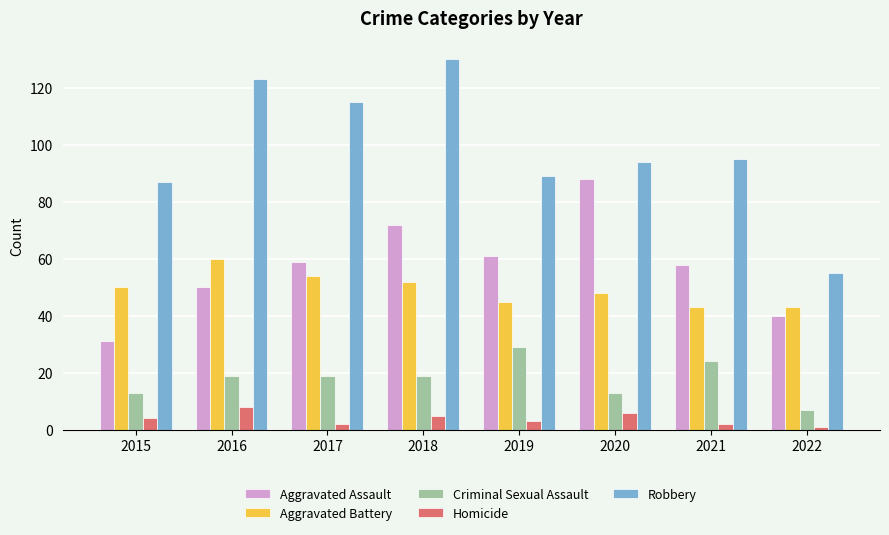

Which series has the widest spread of values?

Robbery